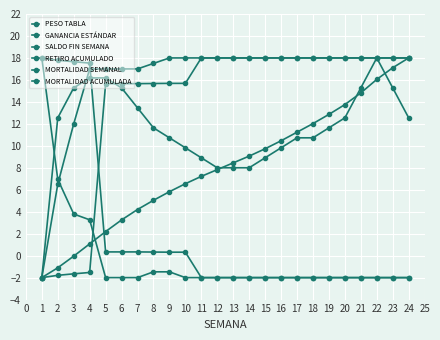

Where is PESO TABLA nearest to the value 8?

12